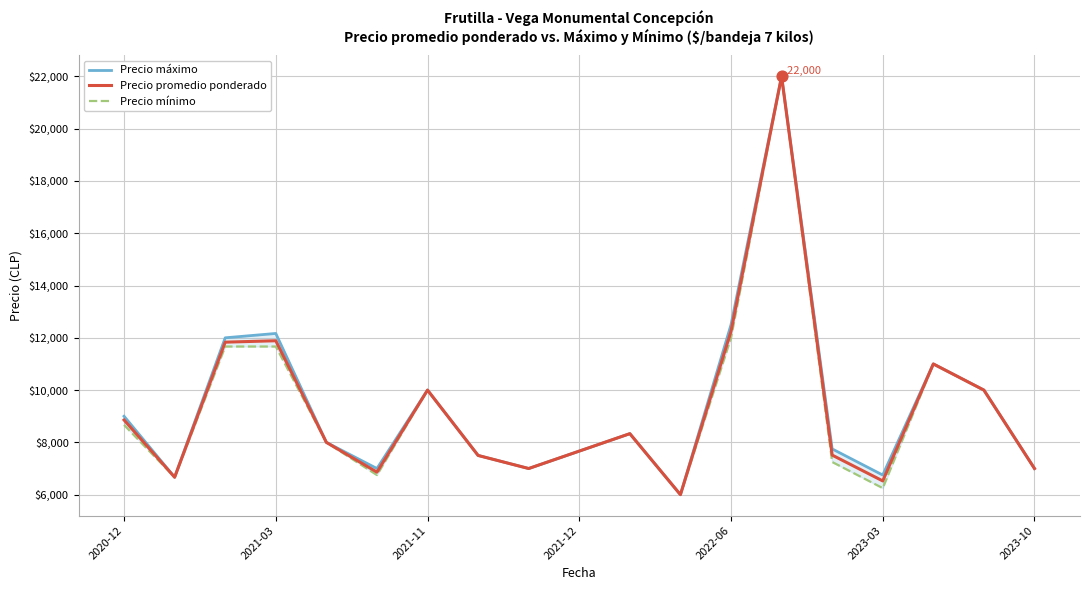

Which series has the largest total across all categories?

Precio máximo